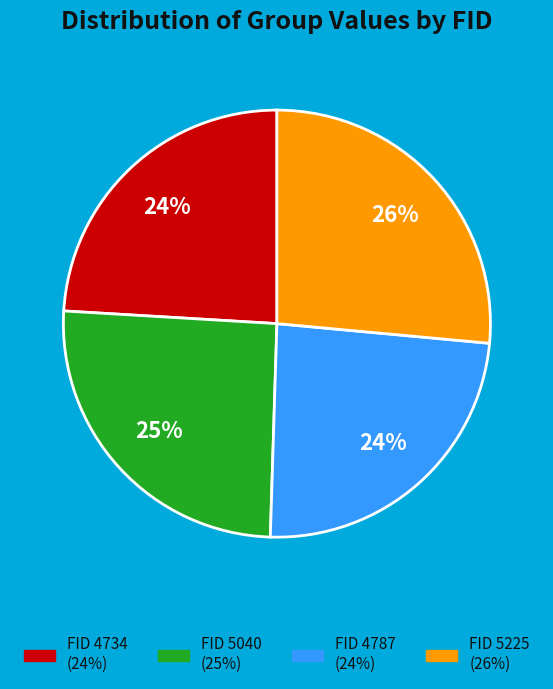

To the nearest percent, what is the average slice percentage?

25%